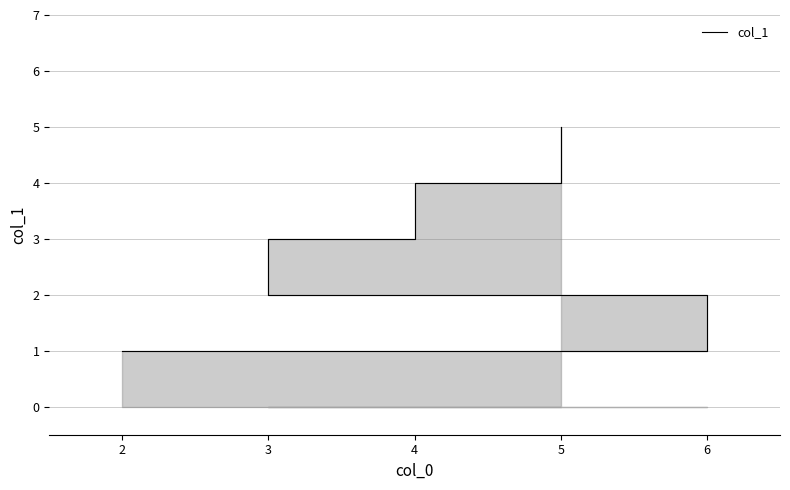

Reading right to left, list all the values displayed in this chart.

5	4	3	2	1